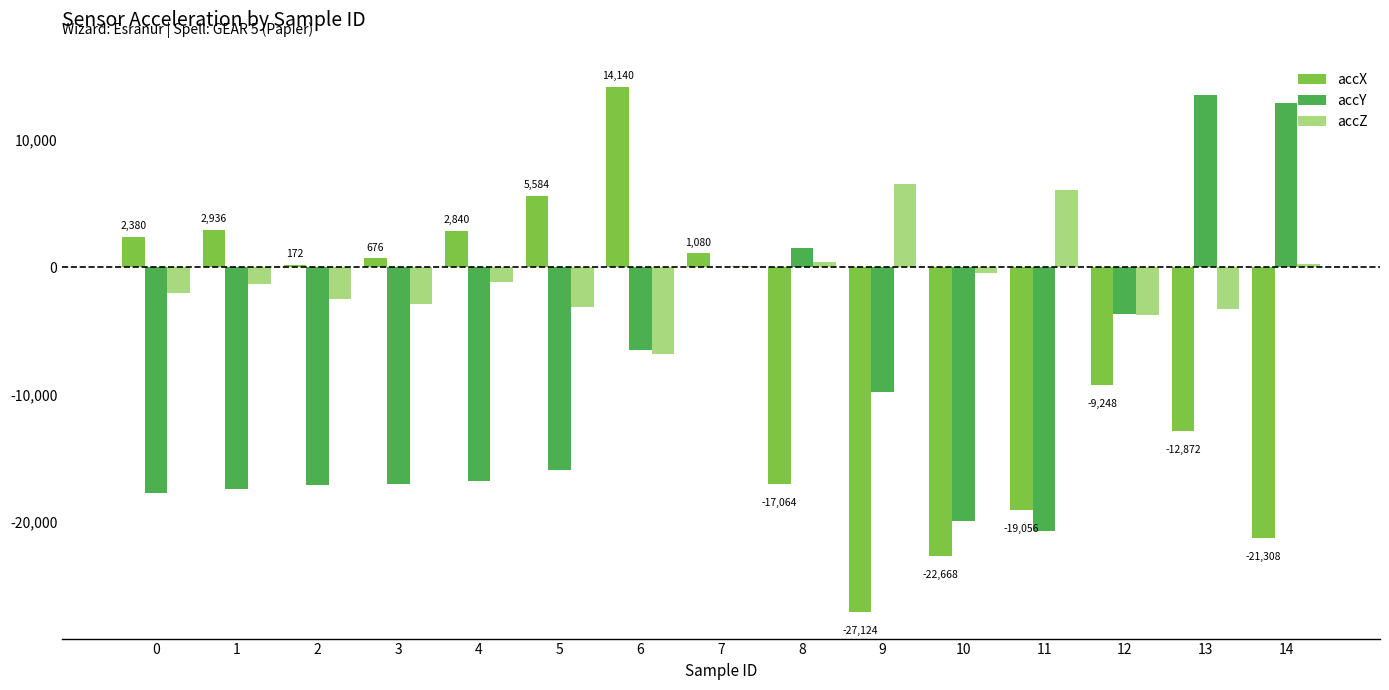

Which category has the highest value in the accX series?

6